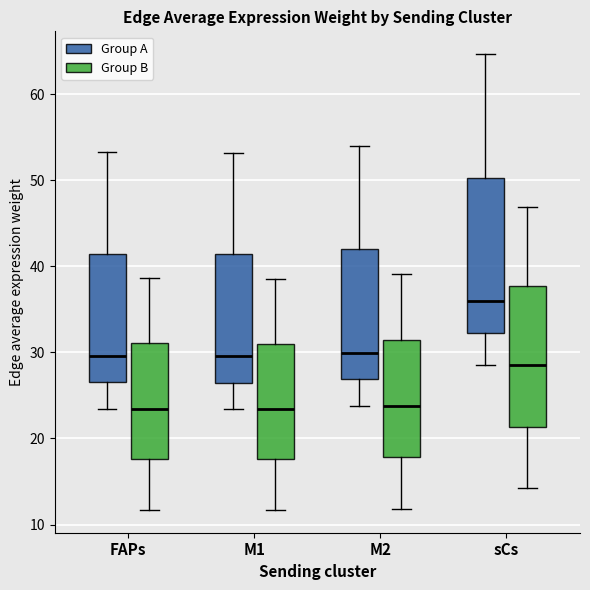

Which box's median line is the highest?

sCs (Group A)